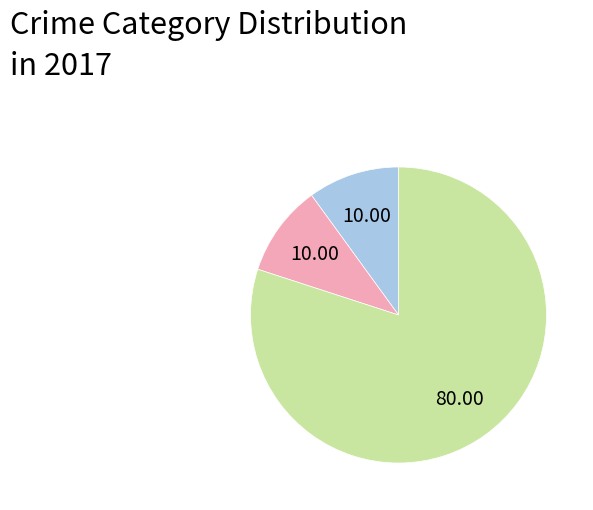

Is there any slice that represents more than half of the pie?

Yes